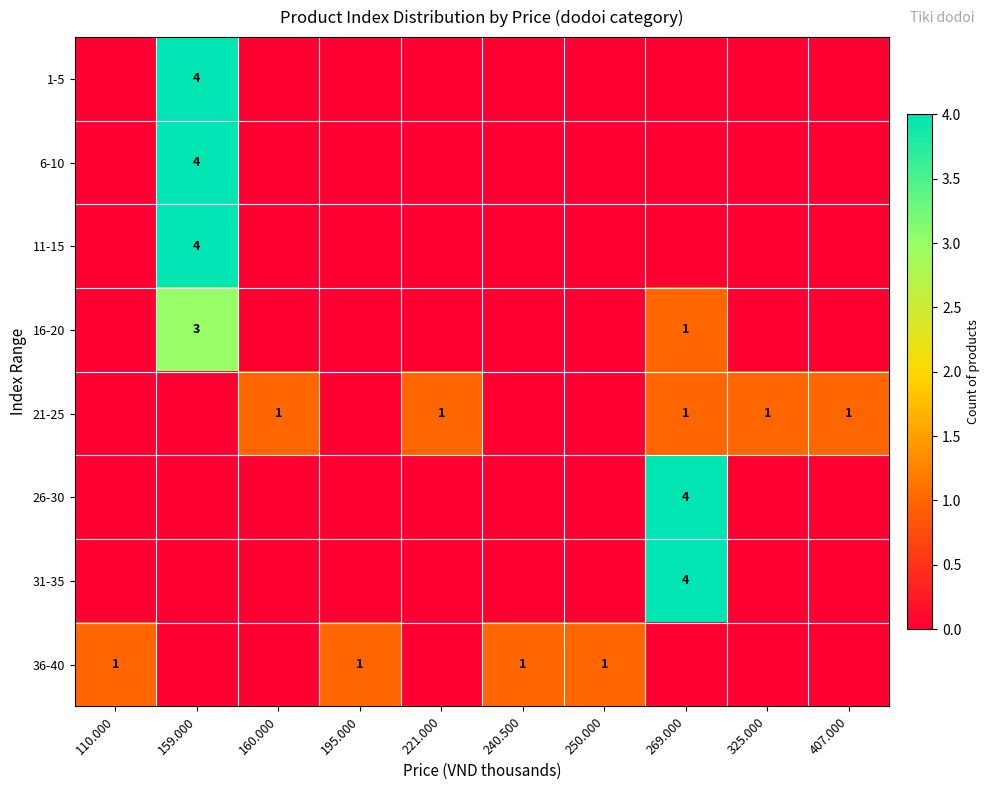

At which category is the sum across all series the highest?

159.000